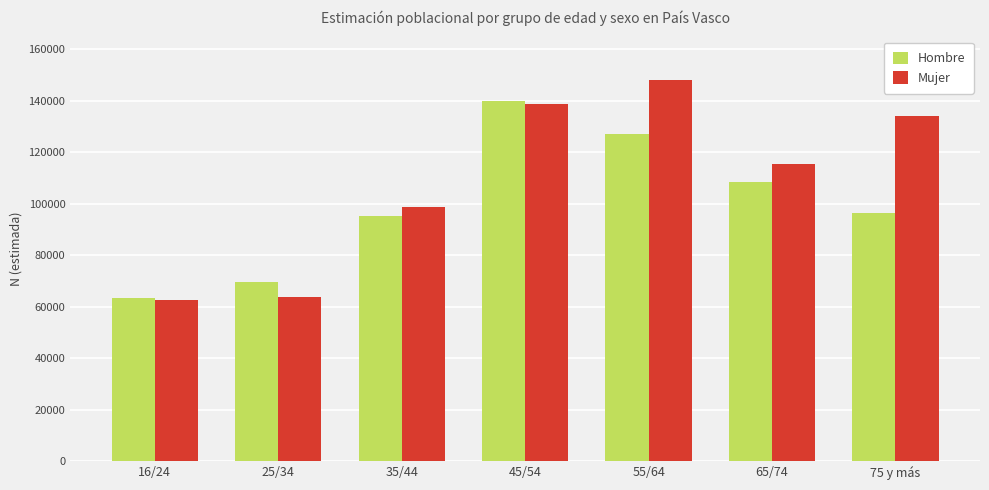

What are all the series names shown in the legend?

Hombre, Mujer